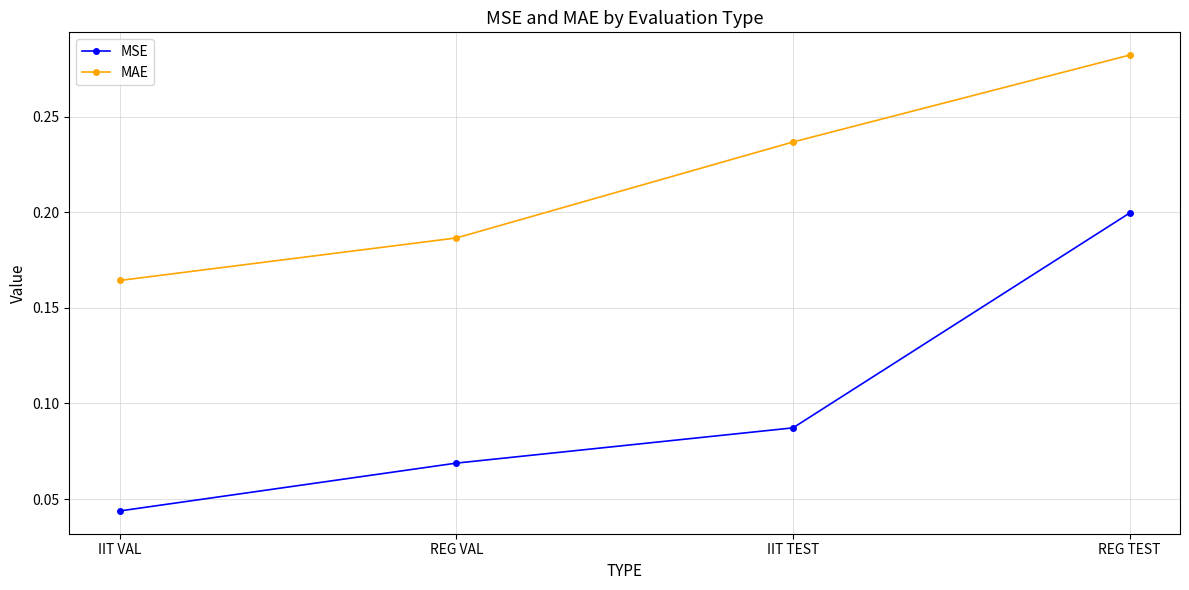

Which series changed the most between REG VAL and IIT TEST?

MAE